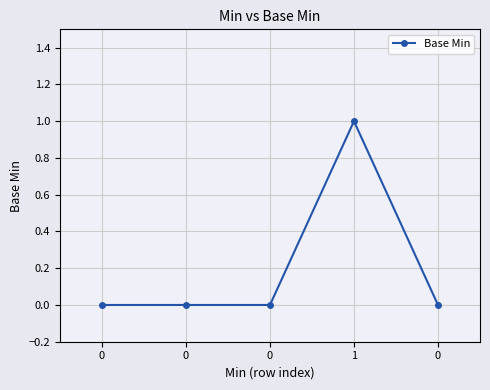

Rank the categories by value from lowest to highest.

0, 0, 0, 0, 1